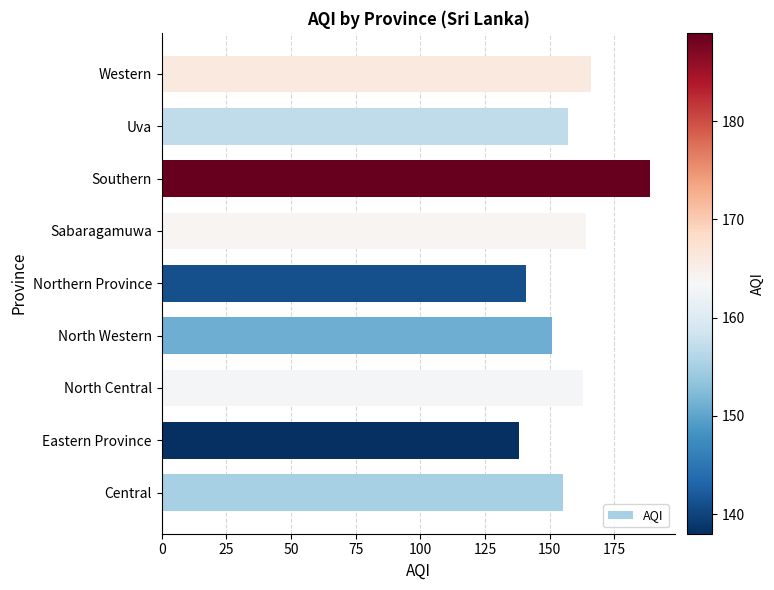

Reading top to bottom, transcribe all the data shown in this chart.

Western=166	Uva=157	Southern=189	Sabaragamuwa=164	Northern Province=141	North Western=151	North Central=163	Eastern Province=138	Central=155